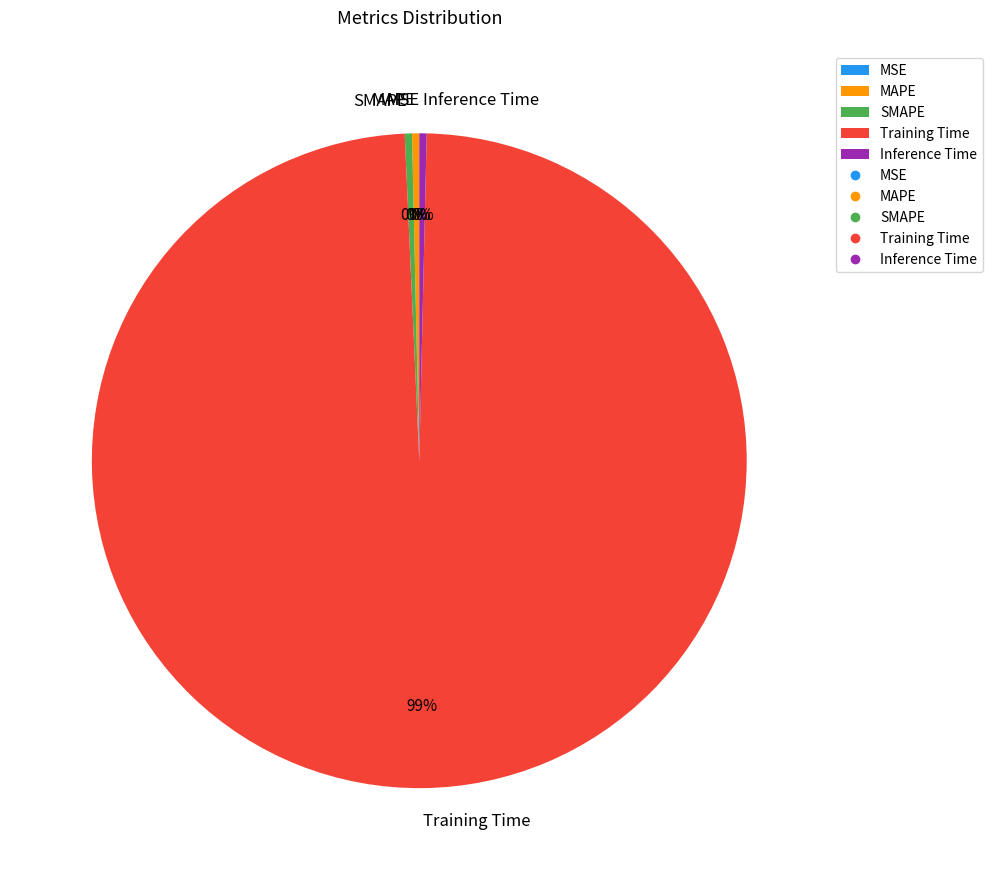

Is there a majority slice in this chart?

Yes